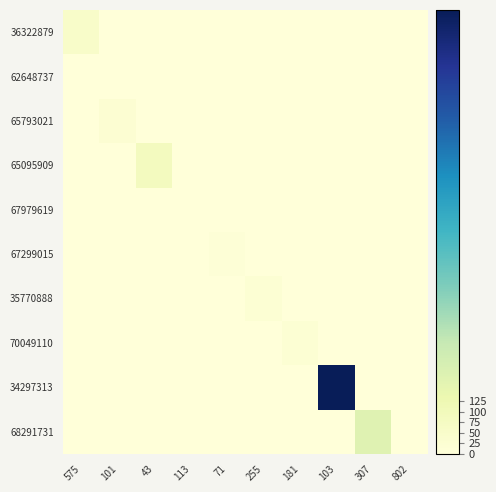

Reading right to left, what are all the values shown in this chart?

36322879: 802=0	307=0	103=0	181=0	255=0	71=0	113=0	43=0	101=0	575=51
62648737: 802=0	307=0	103=0	181=0	255=0	71=0	113=0	43=0	101=0	575=0
65793021: 802=0	307=0	103=0	181=0	255=0	71=0	113=0	43=0	101=21	575=0
65095909: 802=0	307=0	103=0	181=0	255=0	71=0	113=0	43=83	101=0	575=0
67979619: 802=0	307=0	103=0	181=0	255=0	71=0	113=1	43=0	101=0	575=0
67299015: 802=0	307=0	103=0	181=0	255=0	71=11	113=0	43=0	101=0	575=0
35770888: 802=0	307=0	103=0	181=0	255=20	71=0	113=0	43=0	101=0	575=0
70049110: 802=0	307=0	103=0	181=20	255=0	71=0	113=0	43=0	101=0	575=0
34297313: 802=0	307=0	103=1056	181=0	255=0	71=0	113=0	43=0	101=0	575=0
68291731: 802=0	307=178	103=0	181=0	255=0	71=0	113=0	43=0	101=0	575=0